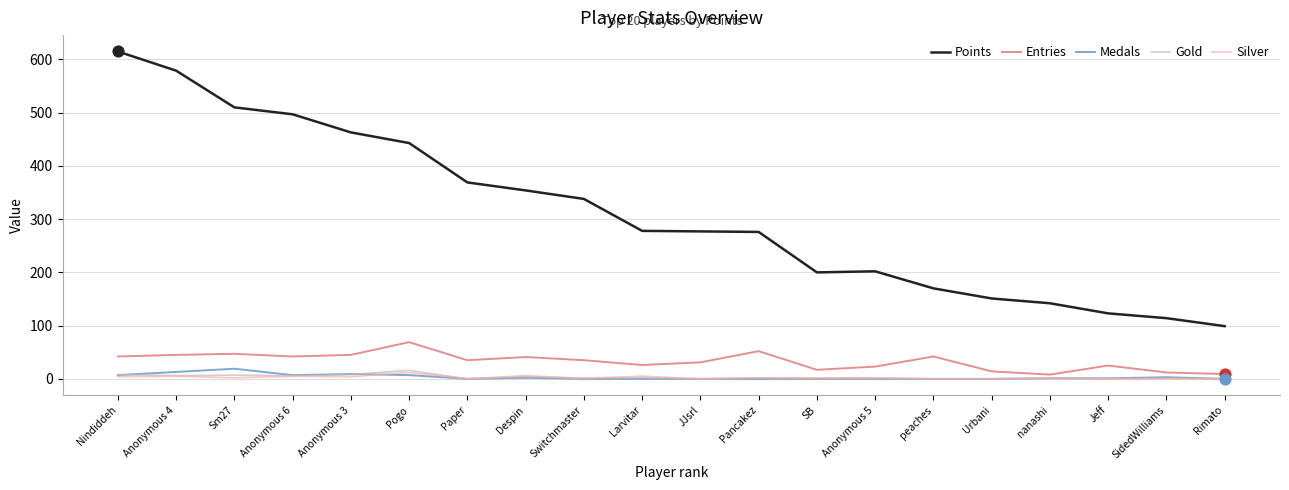

At how many categories does at least one series exceed 586?

1